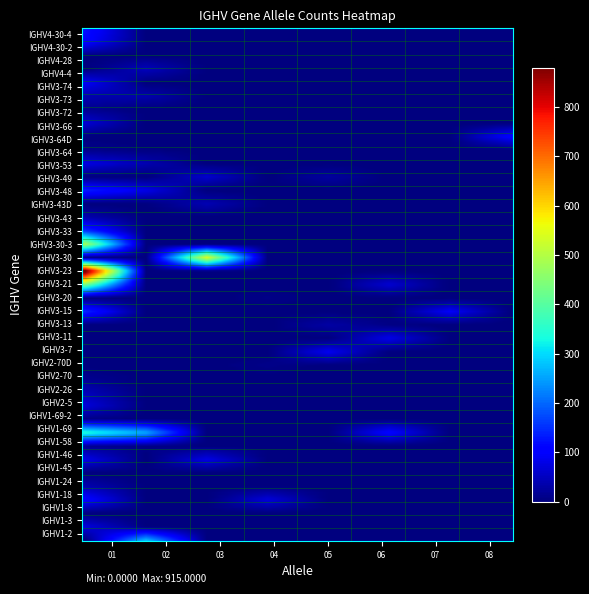

Which series has the largest total across all categories?

IGHV3-23